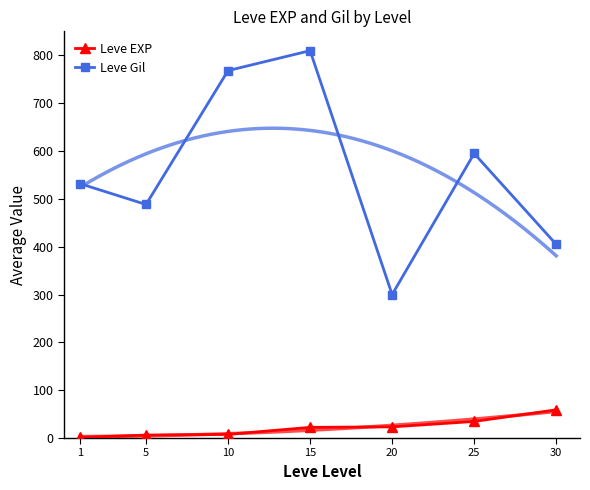

Reading left to right, list all the values displayed in this chart.

Leve EXP: 1.3	6.2	7.7	22.3	23.3	34.7	59.0
Leve Gil: 531.7	488.3	768.3	810.0	300.0	595.0	405.0